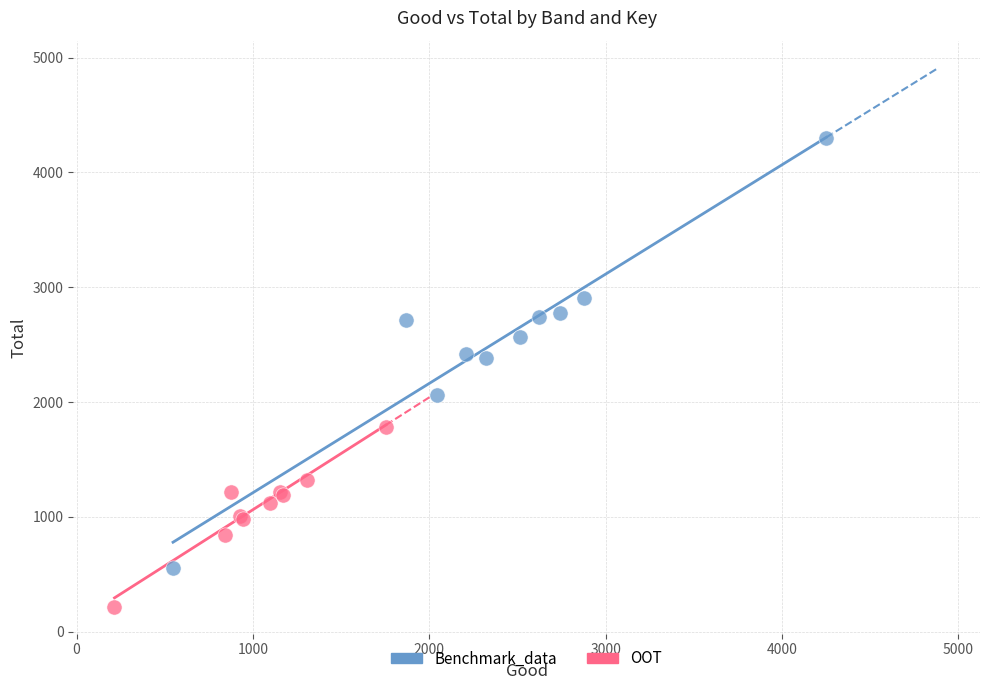

Which series contains the lowest Y value?

OOT